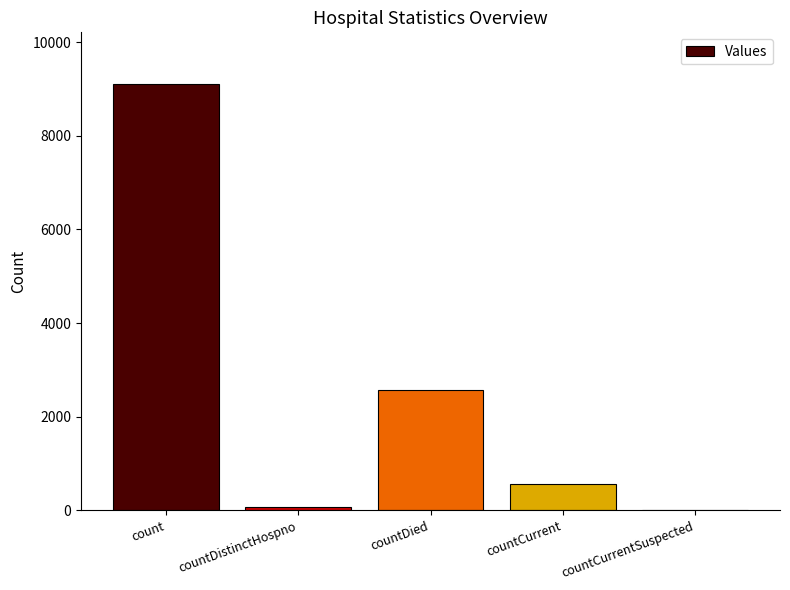

Which category has the highest value across all series?

count